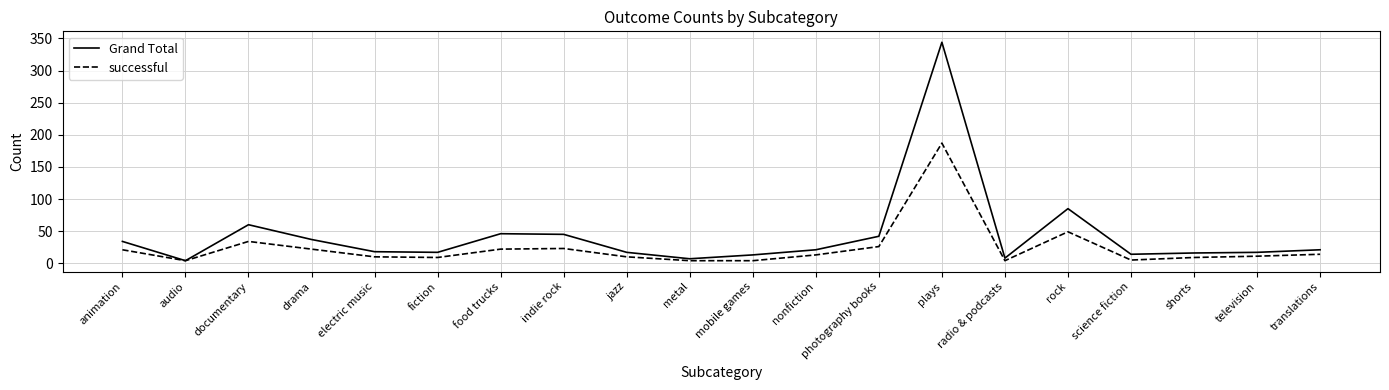

True or false: Grand Total has a value of 26 at photography books.

False